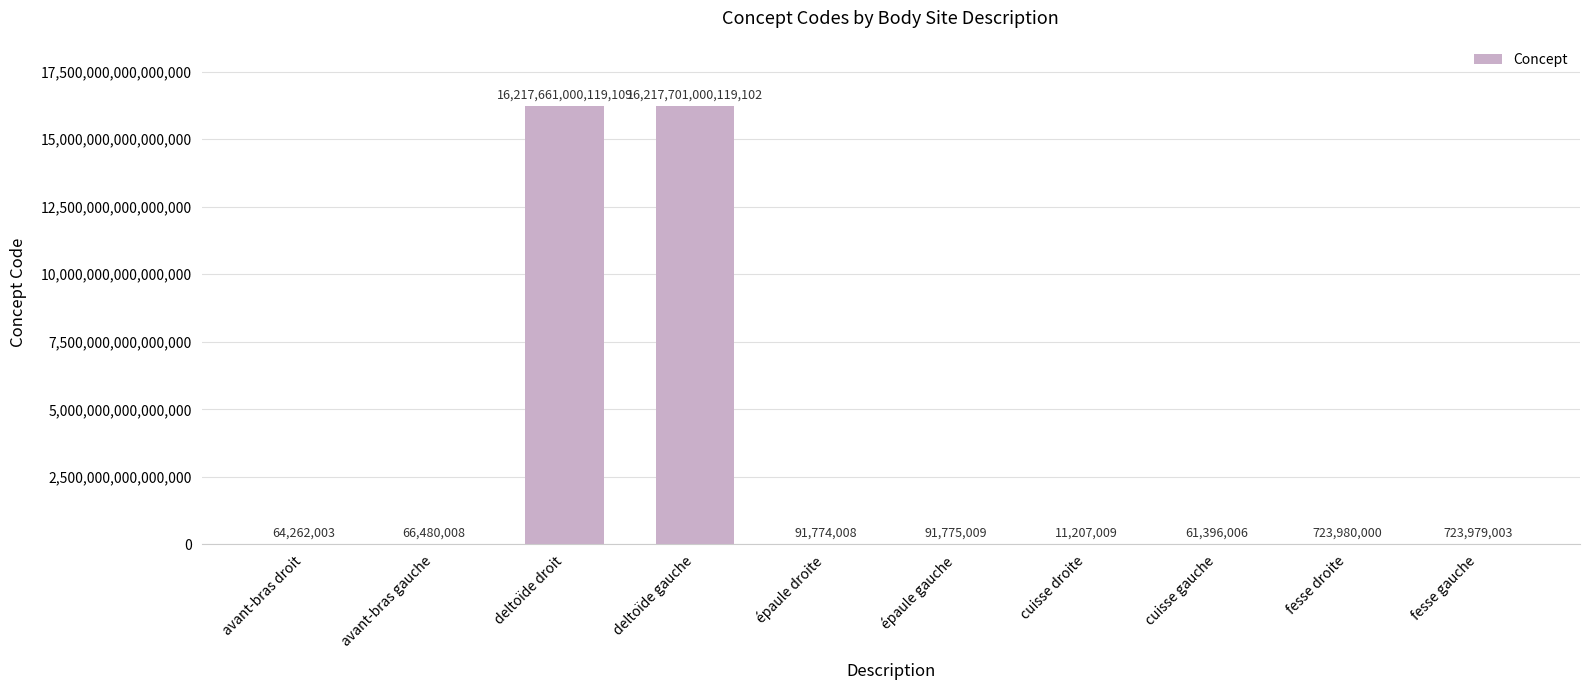

Which category has the highest value across all series?

deltoïde gauche